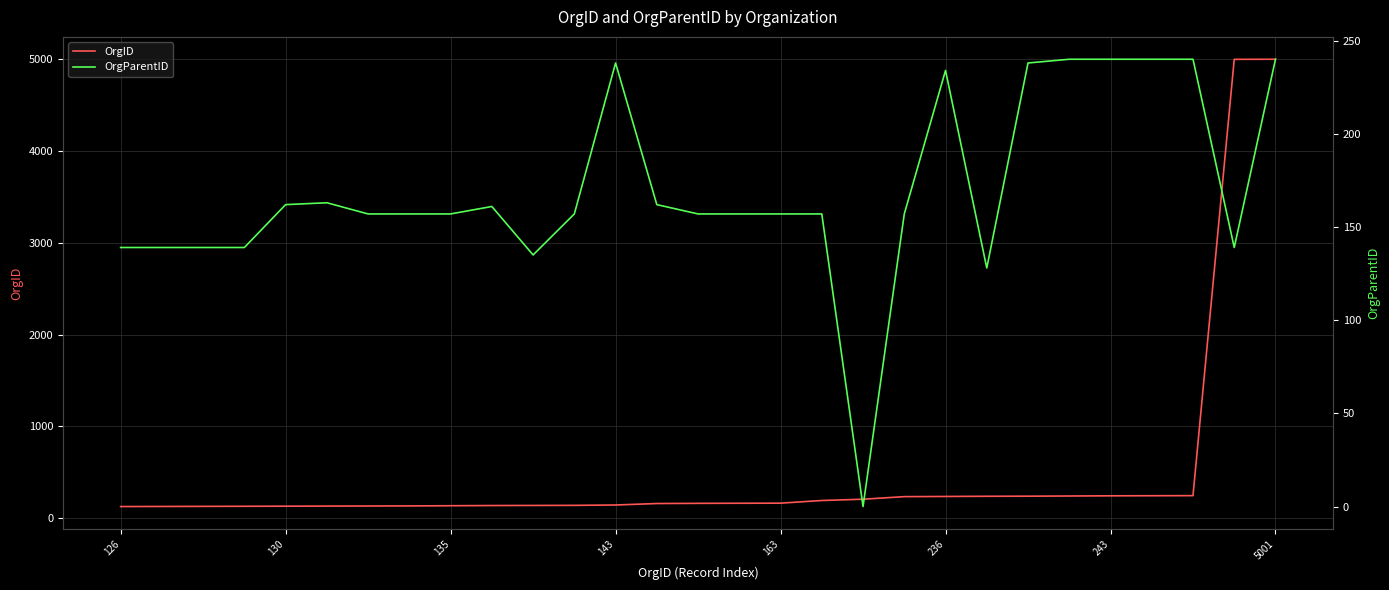

How many lines are shown in the chart?

2